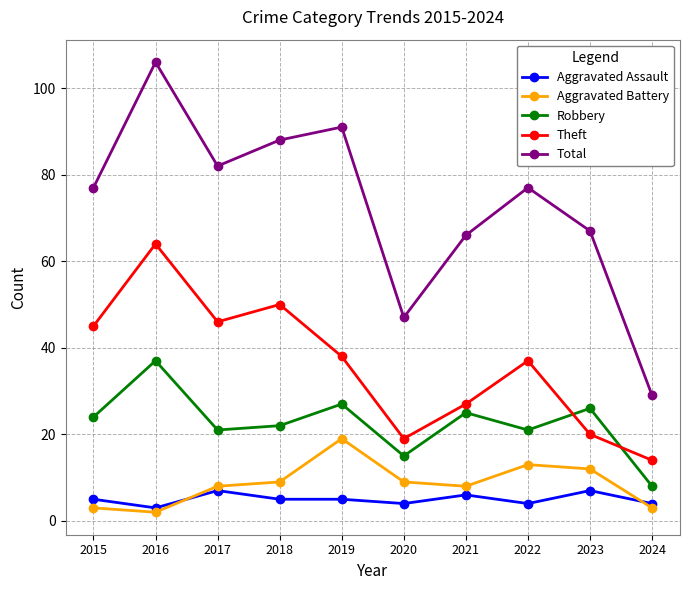

What is the difference between the second highest and second lowest values in the Aggravated Battery series?

10